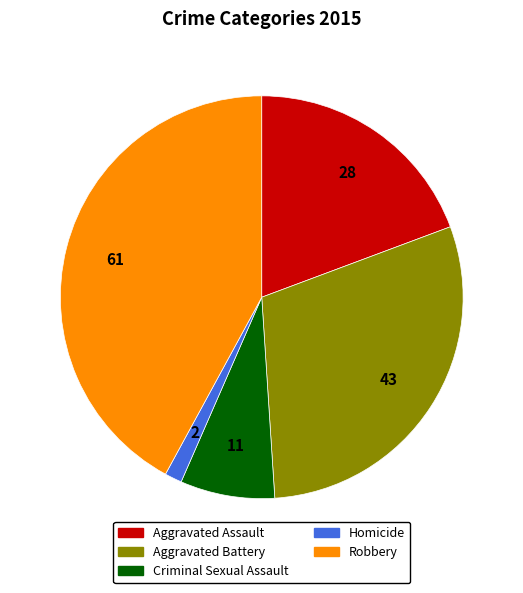

Is it true that Criminal Sexual Assault is 1% of the pie?

False